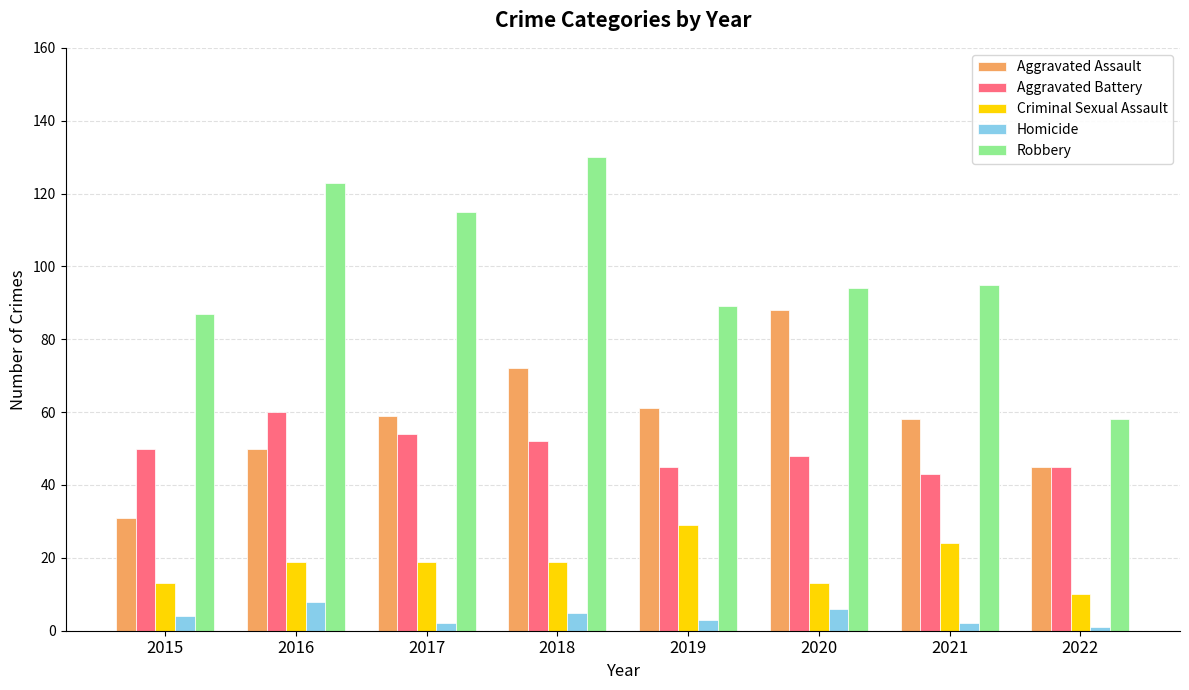

What is the greatest value displayed?

130